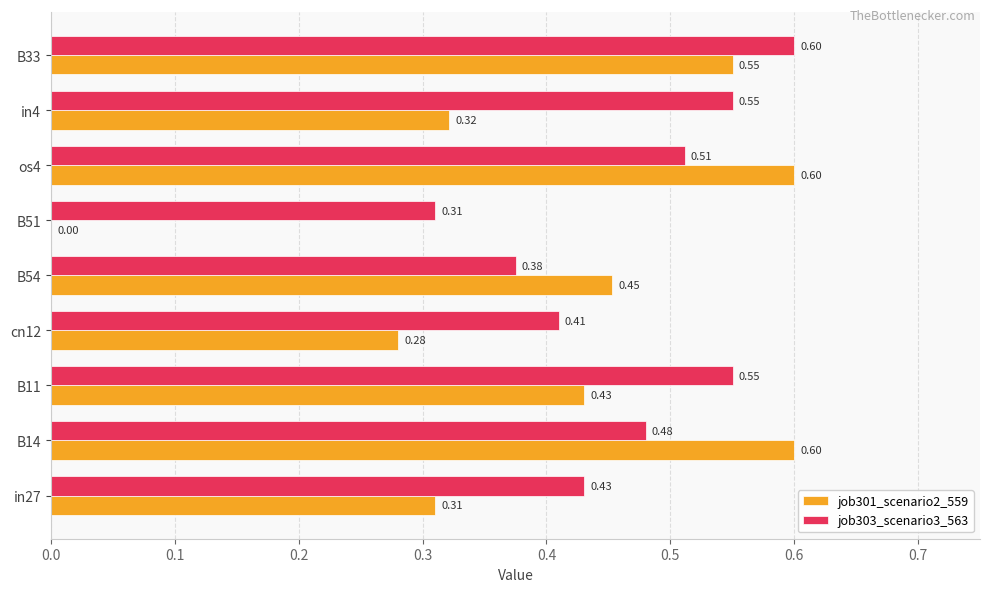

What is the sum of all job301_scenario2_559 values?

3.5